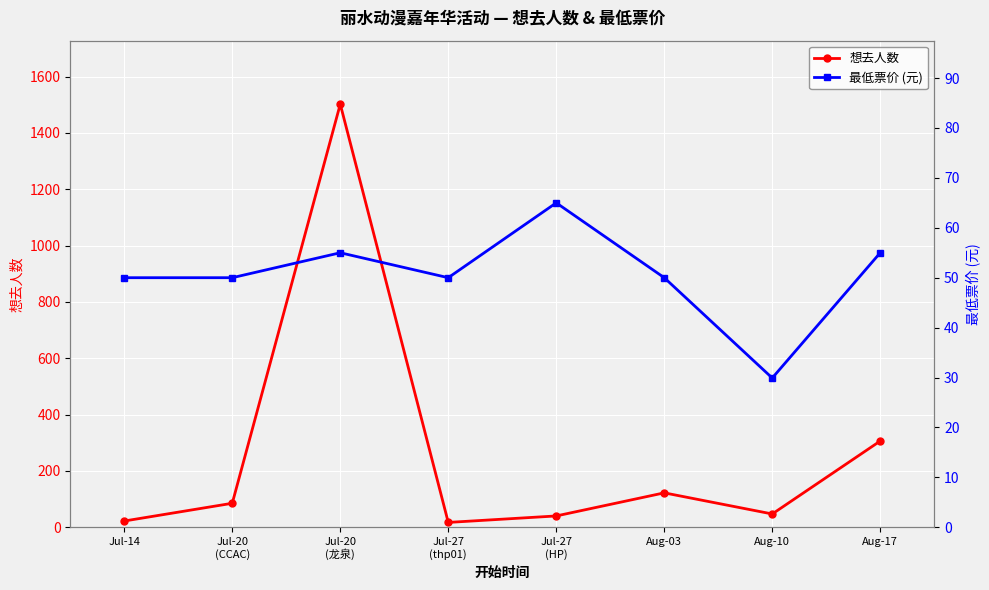

What position from the left is Aug-03?

6